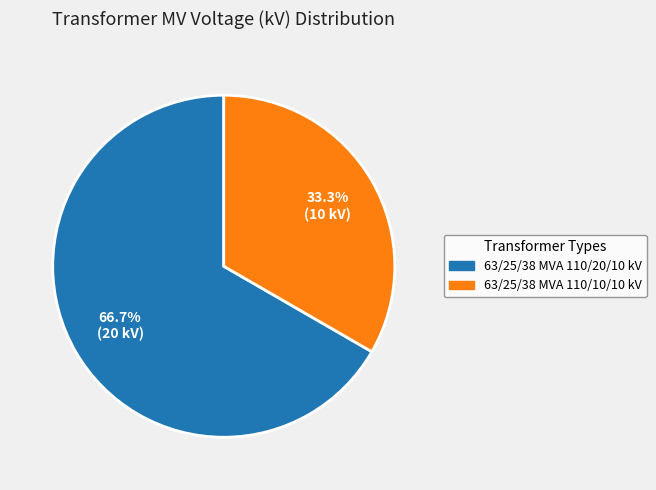

Does 63/25/38 MVA 110/20/10 kV account for over 50% of the chart?

Yes